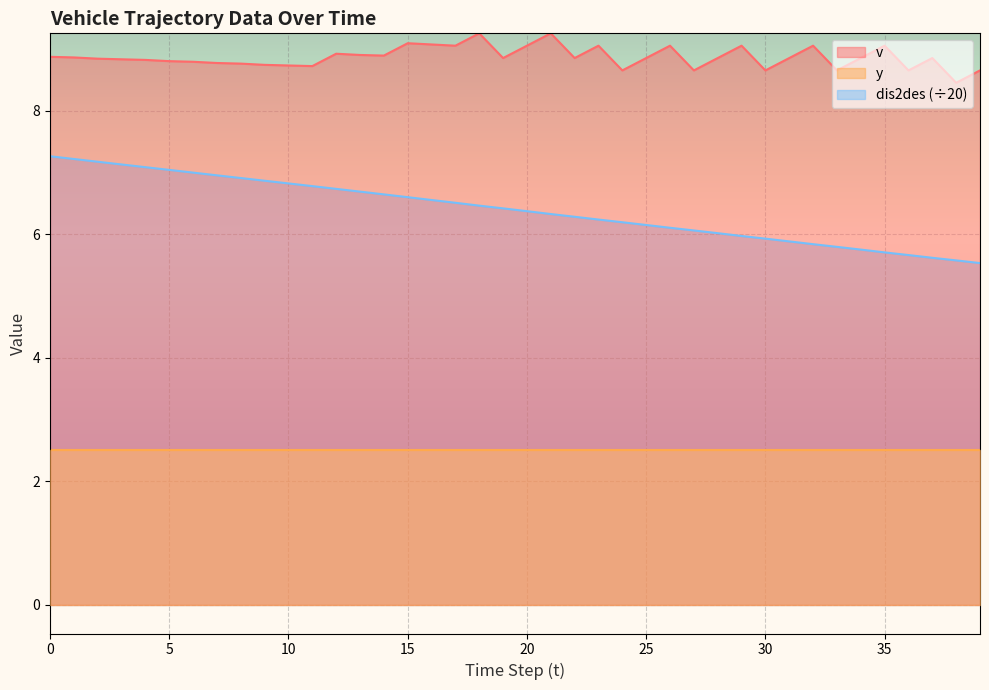

What is the value of the dis2des point at the 32nd from the left?

5.9